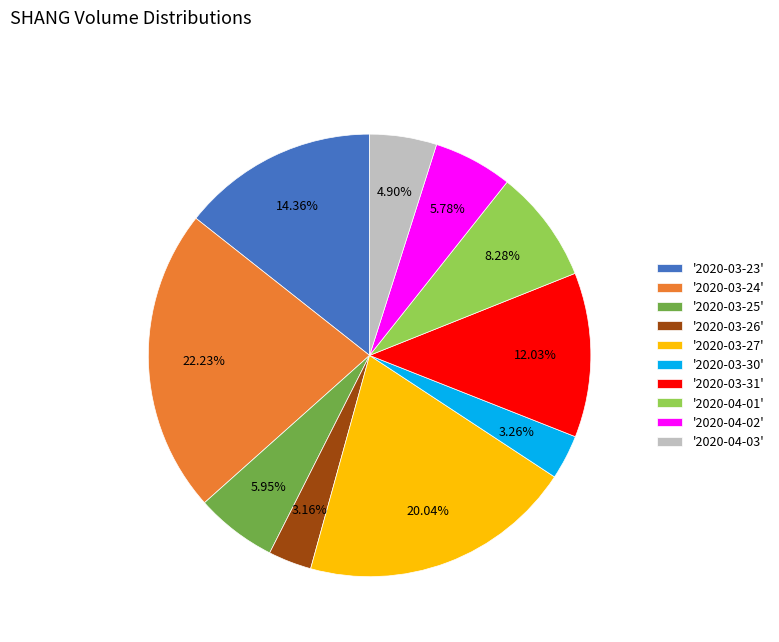

Do '2020-03-30' and '2020-04-03' together represent more than half of the pie?

No